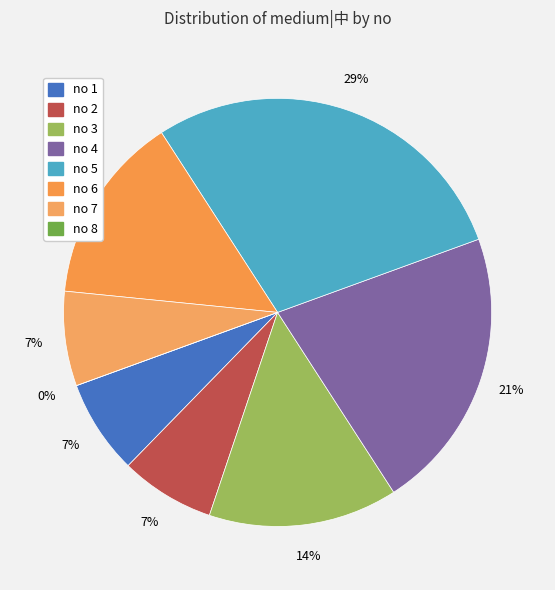

To the nearest percent, what percentage of the pie is 3?

14%